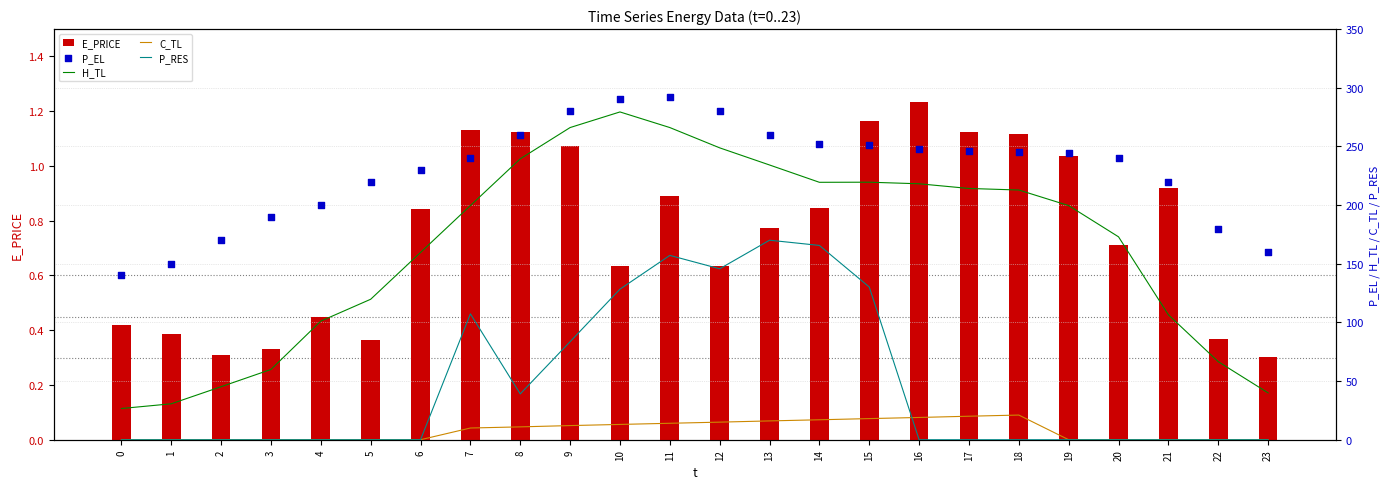

Is the value of P_EL at 0 greater than the value of E_PRICE at 11?

Yes